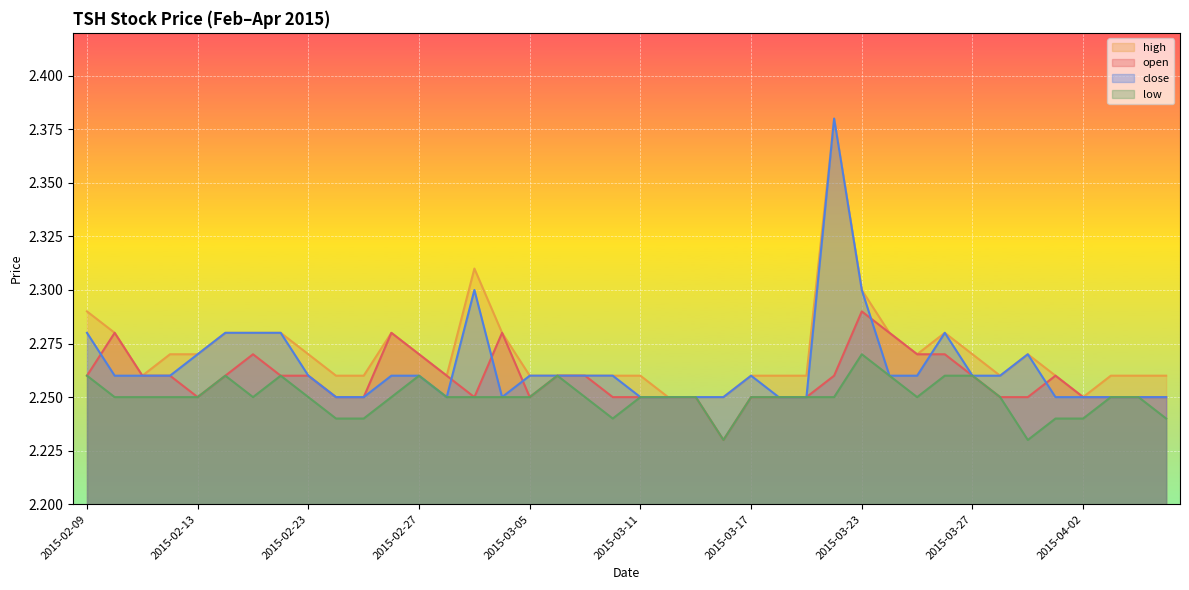

True or false: low and close cross at least once.

False